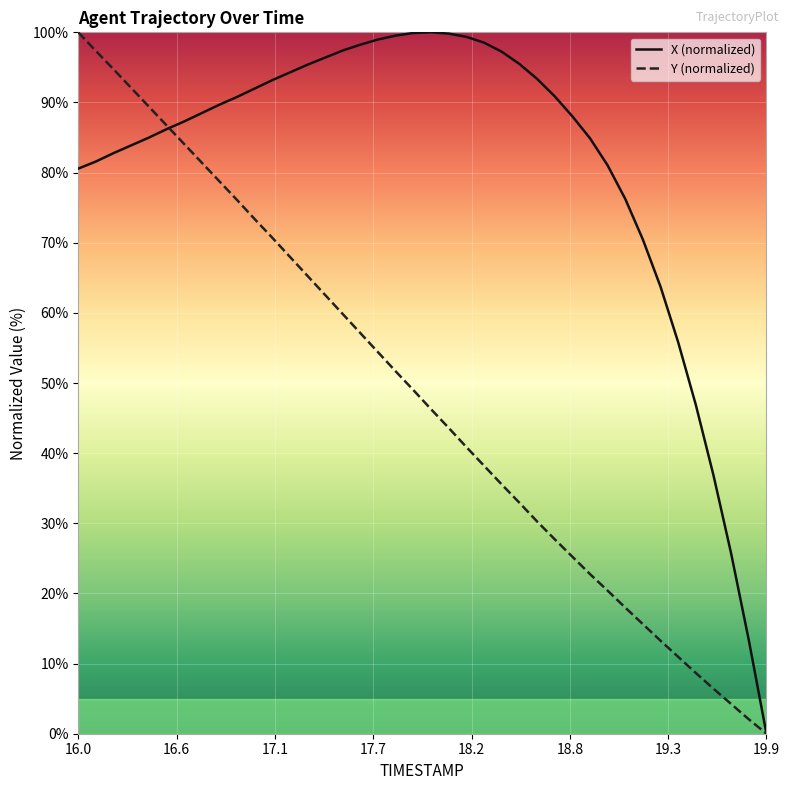

Does the chart have visible grid lines?

Yes